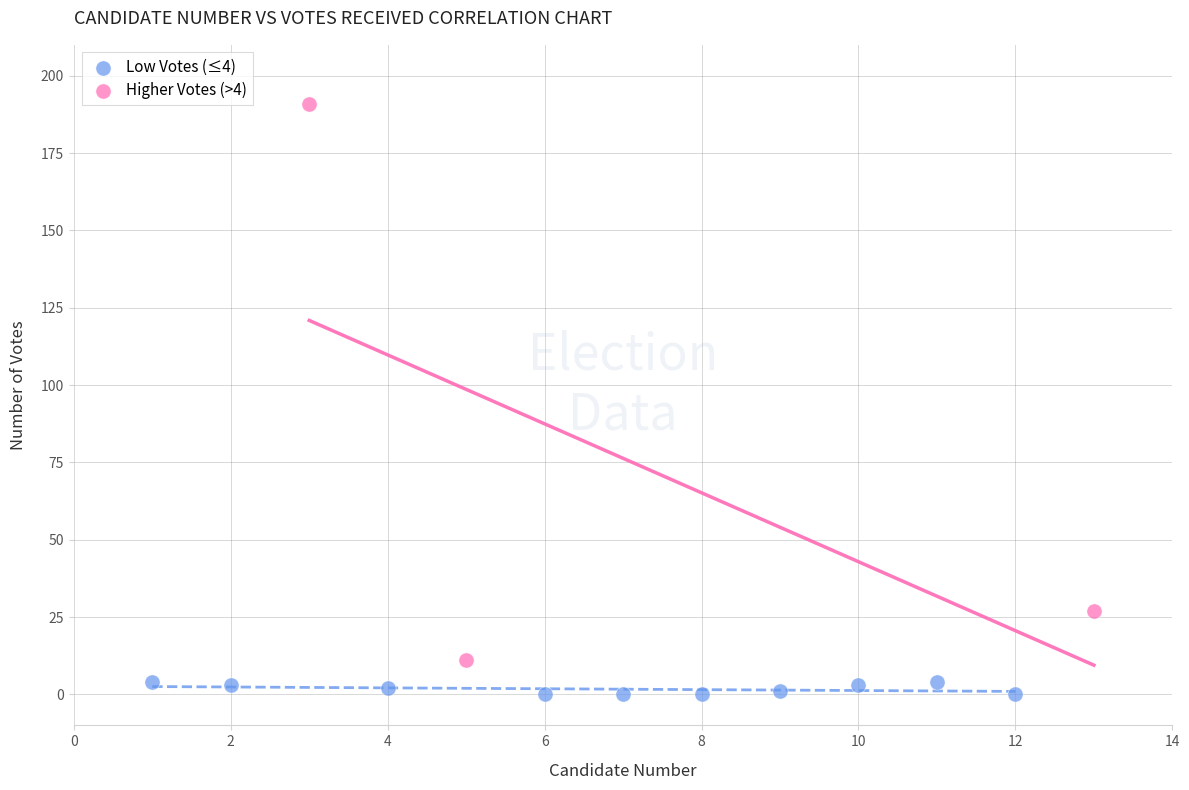

Which series reaches the maximum Y coordinate?

Higher Votes (>4)